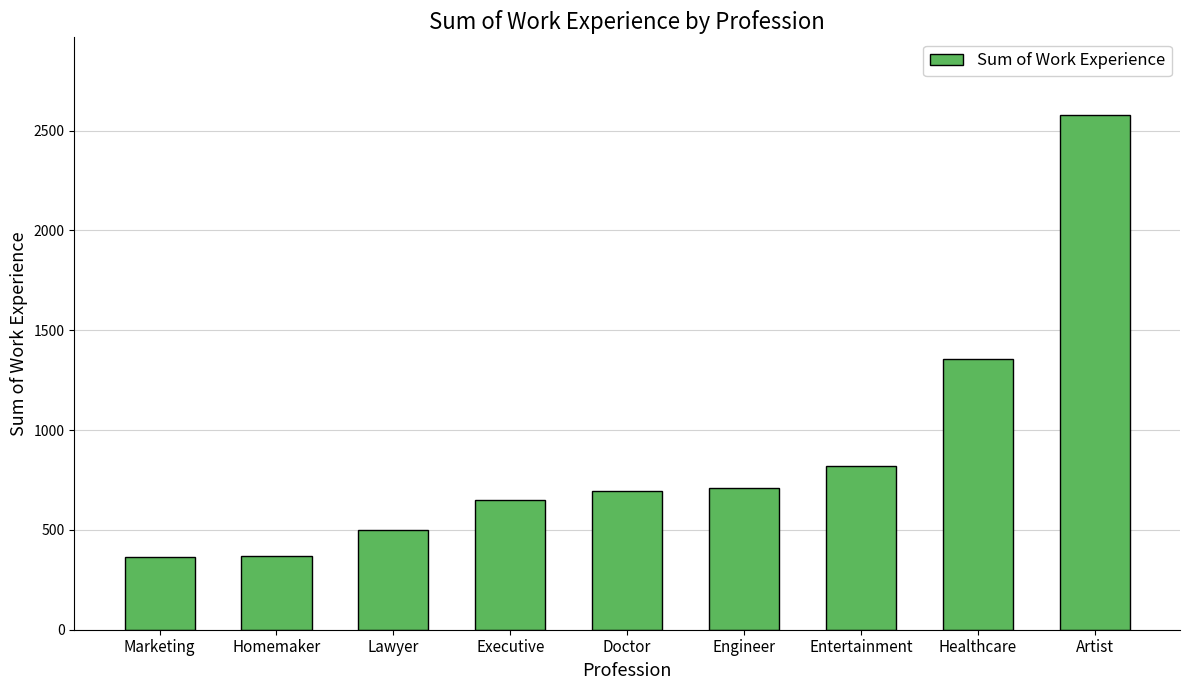

Which label corresponds to the largest value in the chart?

Artist